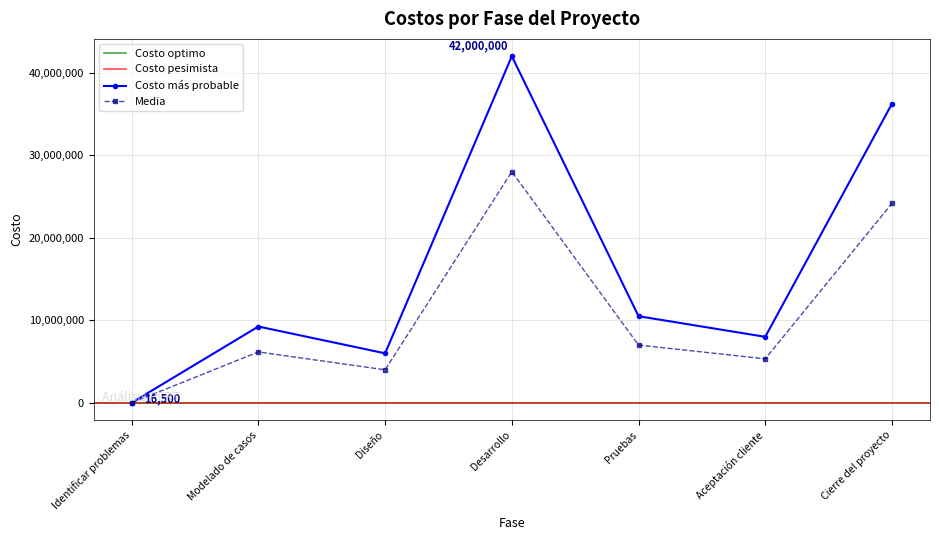

What is the highest value of the Costo más probable series?

42000000.0